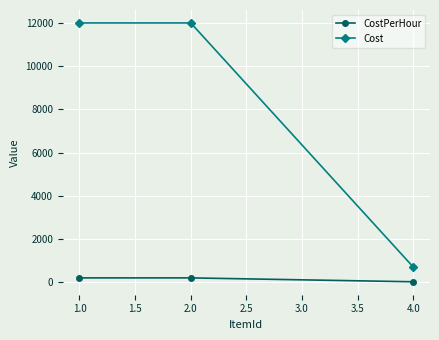

Reading right to left, extract all data points from this chart.

CostPerHour: 4.0=20	2.0=200	1.0=200
Cost: 4.0=700	2.0=12000	1.0=12000